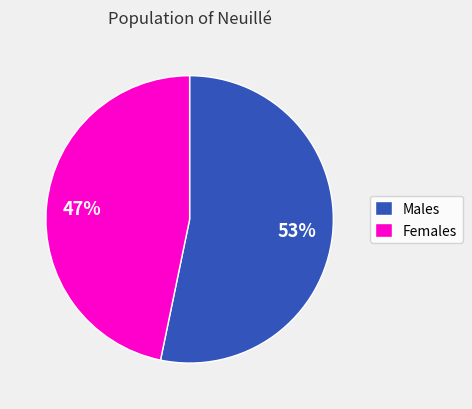

Is it true that Females is 35% of the pie?

False